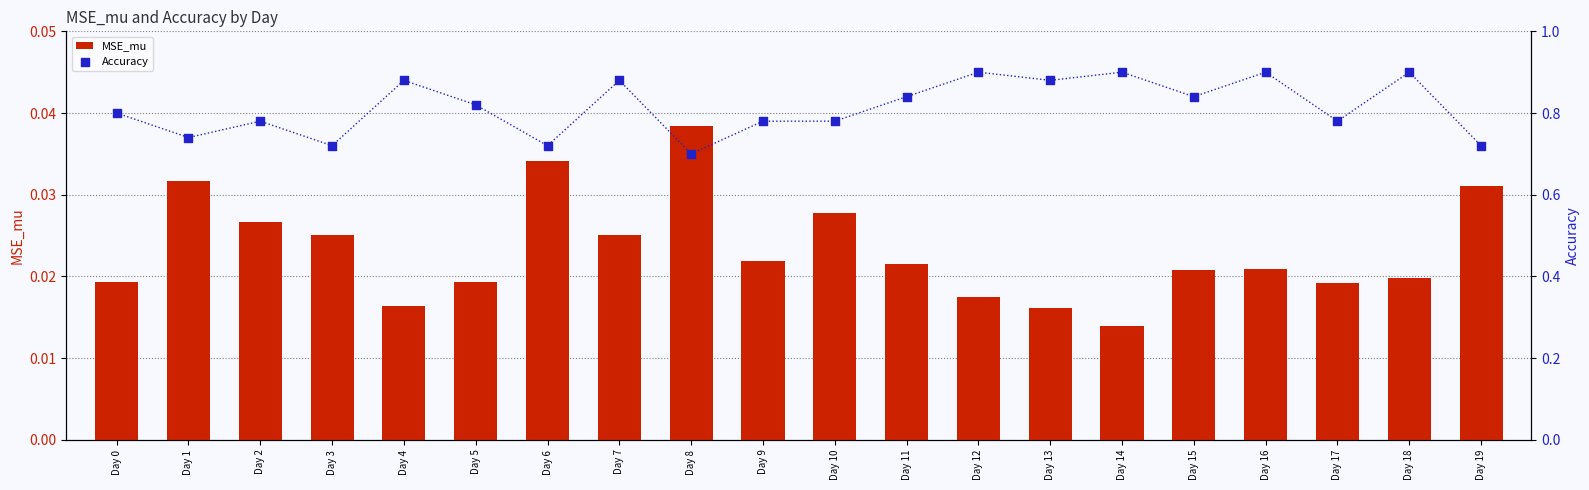

Which series contains the highest Y value?

Accuracy